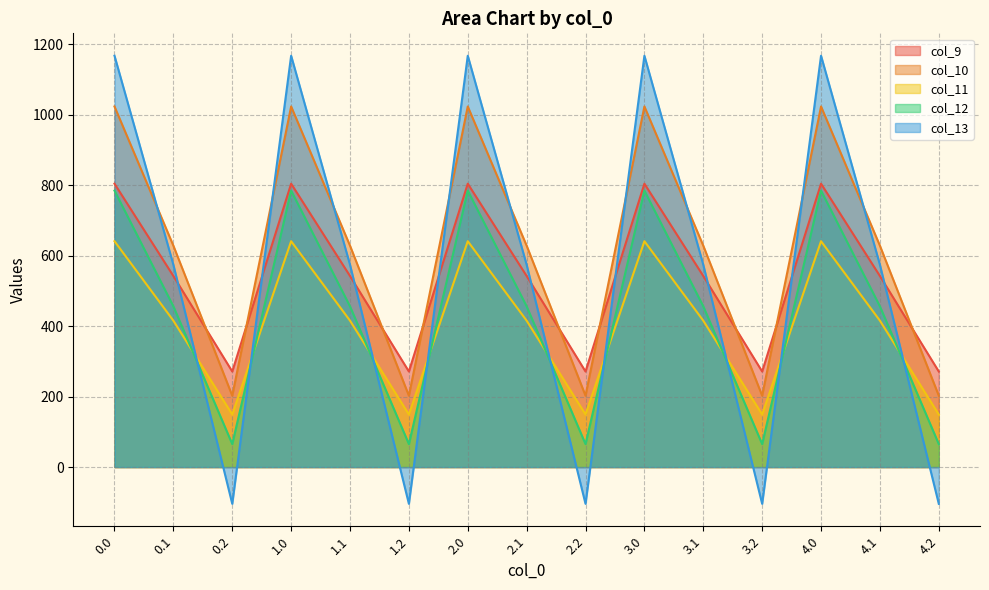

What is the greatest value displayed?

1167.2